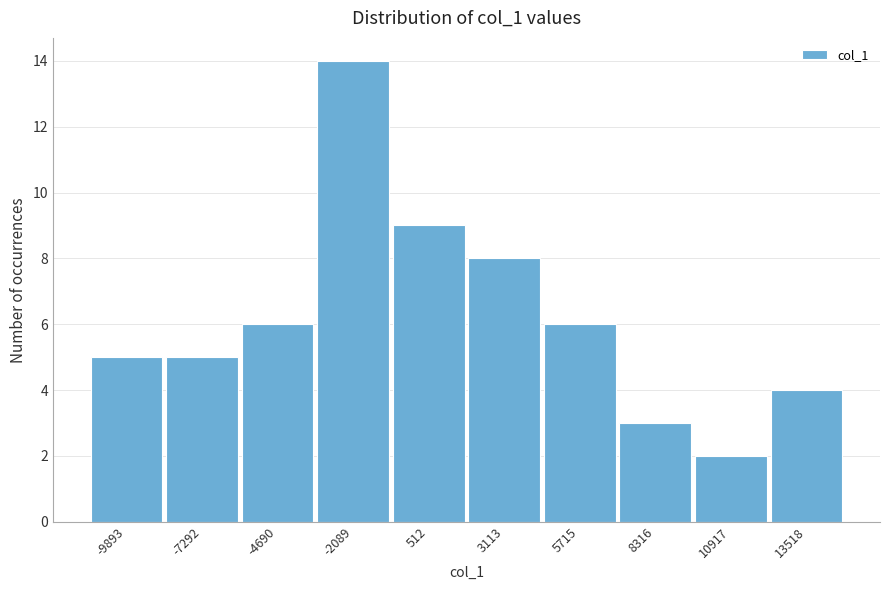

Reading right to left, transcribe all the data shown in this chart.

13518=4	10917=2	8316=3	5715=6	3113=8	512=9	-2089=14	-4690=6	-7292=5	-9893=5